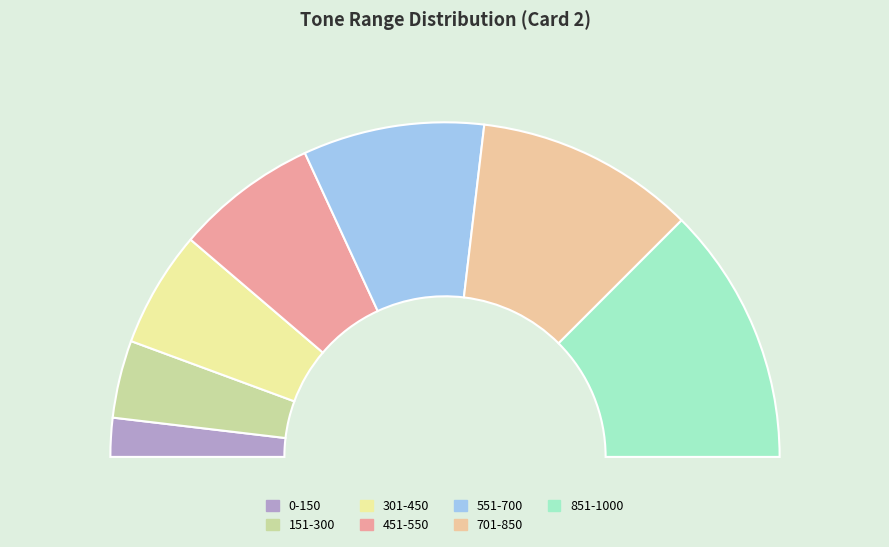

Does 701-850 account for over 50% of the chart?

No